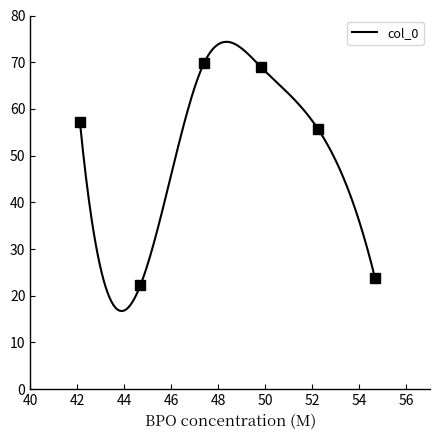

What is the highest value of the col_0 series?

74.4